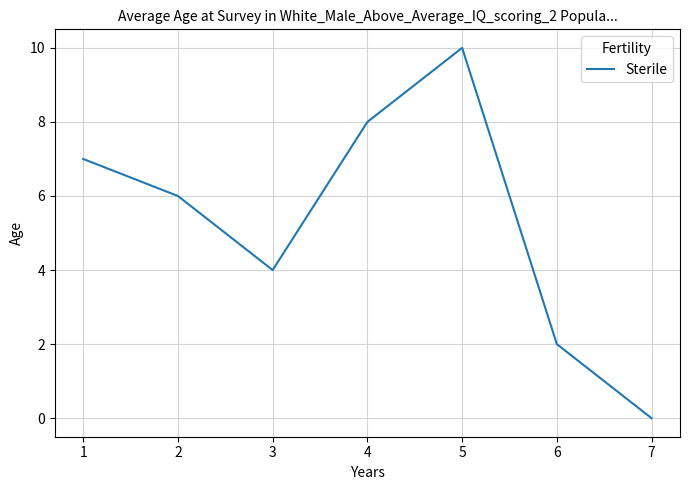

The value at 7 is 0. True or false?

True